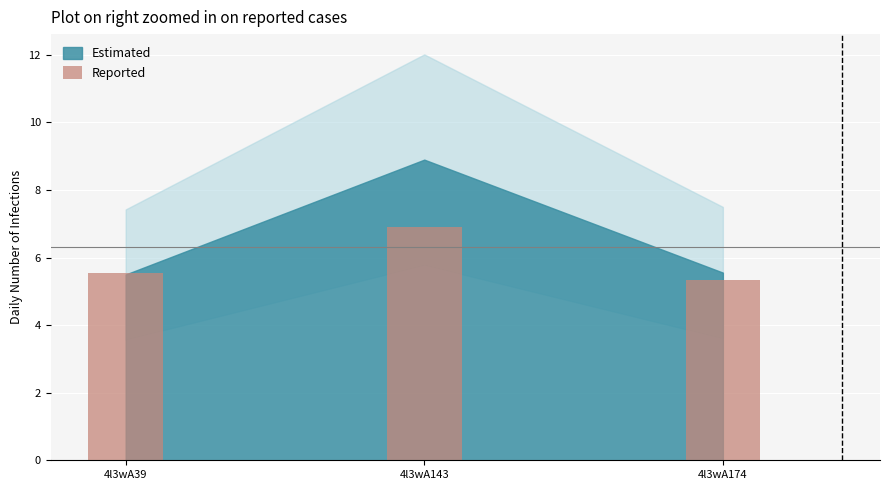

How many values are between 5 and 6?

2